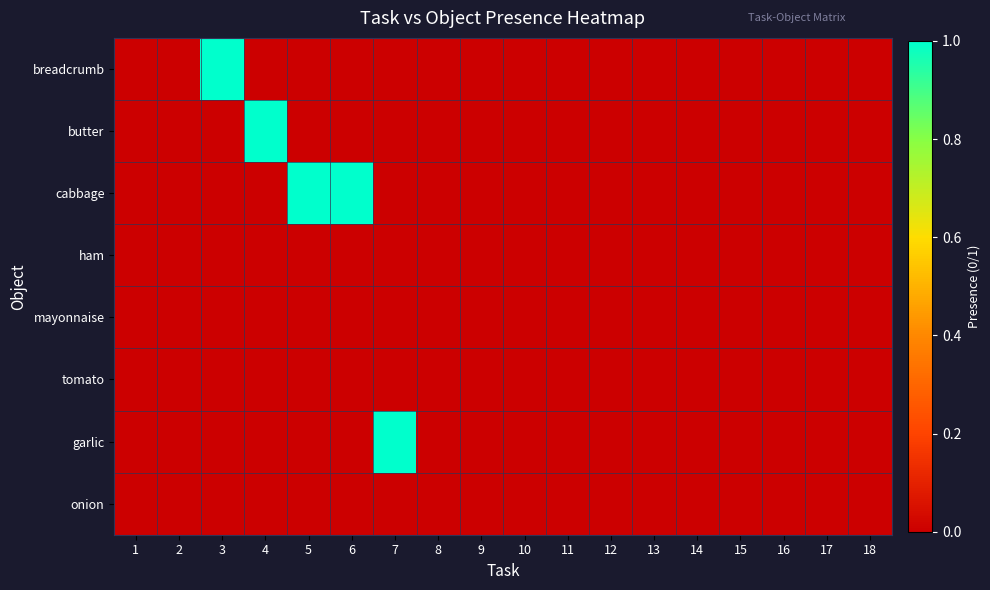

Reading right to left, transcribe all the data shown in this chart.

breadcrumb: 18=0	17=0	16=0	15=0	14=0	13=0	12=0	11=0	10=0	9=0	8=0	7=0	6=0	5=0	4=0	3=1	2=0	1=0
butter: 18=0	17=0	16=0	15=0	14=0	13=0	12=0	11=0	10=0	9=0	8=0	7=0	6=0	5=0	4=1	3=0	2=0	1=0
cabbage: 18=0	17=0	16=0	15=0	14=0	13=0	12=0	11=0	10=0	9=0	8=0	7=0	6=1	5=1	4=0	3=0	2=0	1=0
ham: 18=0	17=0	16=0	15=0	14=0	13=0	12=0	11=0	10=0	9=0	8=0	7=0	6=0	5=0	4=0	3=0	2=0	1=0
mayonnaise: 18=0	17=0	16=0	15=0	14=0	13=0	12=0	11=0	10=0	9=0	8=0	7=0	6=0	5=0	4=0	3=0	2=0	1=0
tomato: 18=0	17=0	16=0	15=0	14=0	13=0	12=0	11=0	10=0	9=0	8=0	7=0	6=0	5=0	4=0	3=0	2=0	1=0
garlic: 18=0	17=0	16=0	15=0	14=0	13=0	12=0	11=0	10=0	9=0	8=0	7=1	6=0	5=0	4=0	3=0	2=0	1=0
onion: 18=0	17=0	16=0	15=0	14=0	13=0	12=0	11=0	10=0	9=0	8=0	7=0	6=0	5=0	4=0	3=0	2=0	1=0